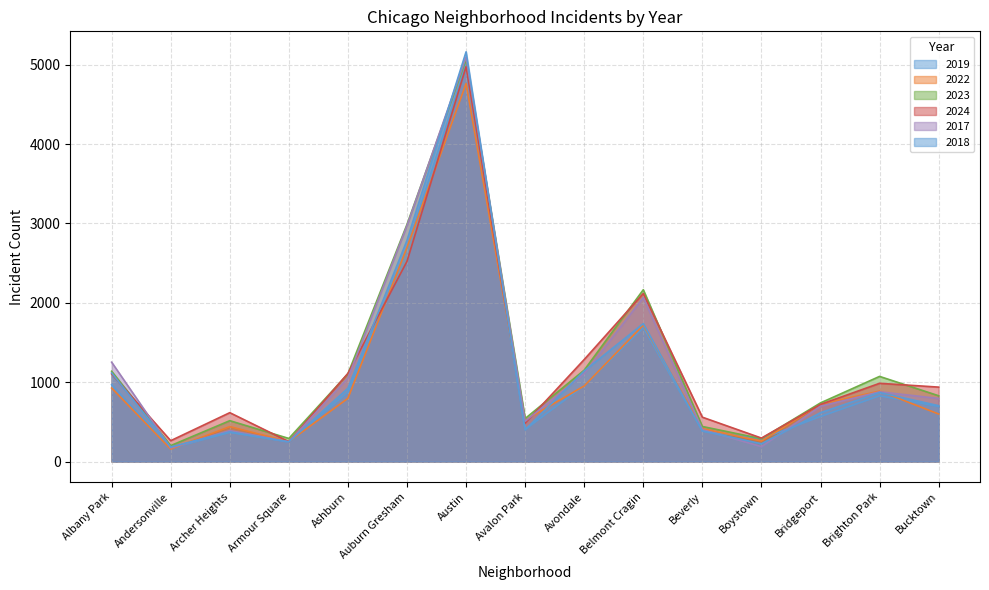

What is the label of the 10th point from the right?

Auburn Gresham